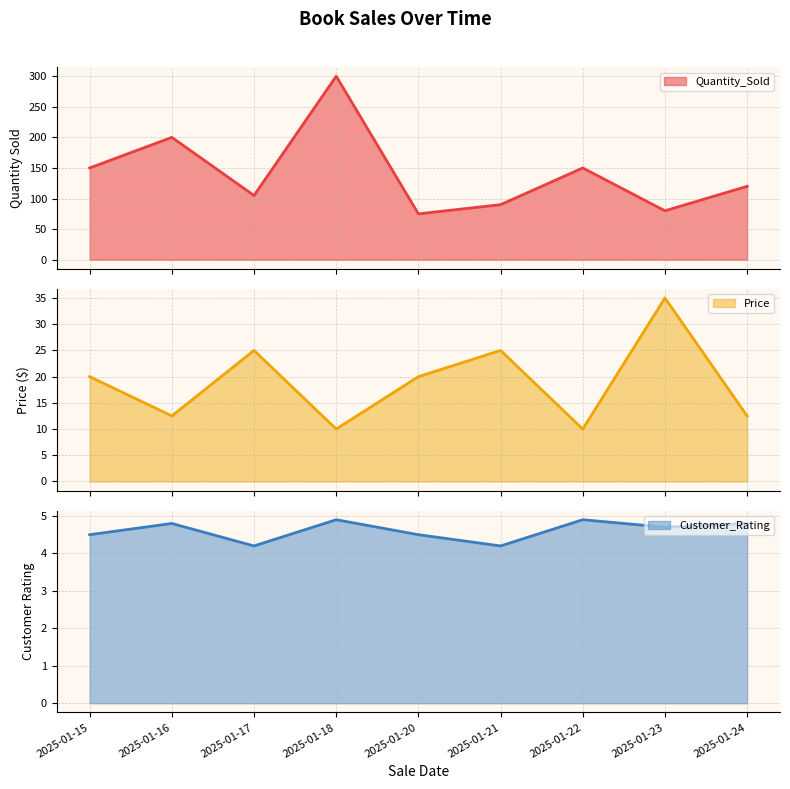

Reading left to right, extract all data points from this chart.

Quantity_Sold line: 2025-01-15=150.0	2025-01-16=200.0	2025-01-17=105.0	2025-01-18=300.0	2025-01-20=75.0	2025-01-21=90.0	2025-01-22=150.0	2025-01-23=80.0	2025-01-24=120.0
Price line: 2025-01-15=20.0	2025-01-16=12.5	2025-01-17=25.0	2025-01-18=10.0	2025-01-20=20.0	2025-01-21=25.0	2025-01-22=10.0	2025-01-23=35.0	2025-01-24=12.5
Customer_Rating line: 2025-01-15=4.5	2025-01-16=4.8	2025-01-17=4.2	2025-01-18=4.9	2025-01-20=4.5	2025-01-21=4.2	2025-01-22=4.9	2025-01-23=4.7	2025-01-24=4.8